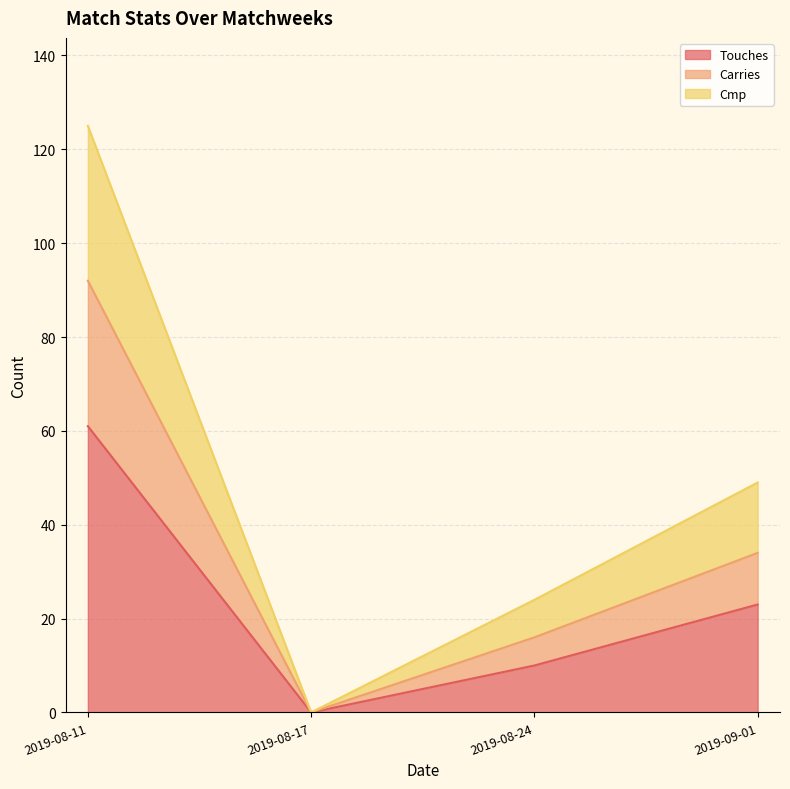

Reading left to right, list all the values displayed in this chart.

Touches: 61	0	10	23
Carries: 92	0	16	34
Cmp: 125	0	24	49